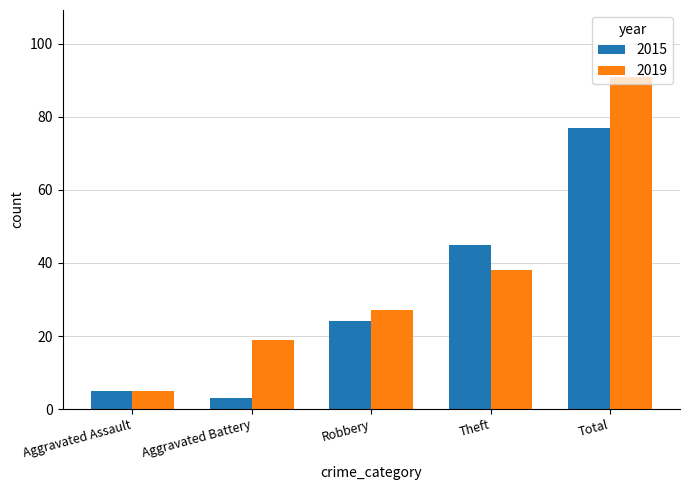

Which series changed the most between Aggravated Assault and Robbery?

2019